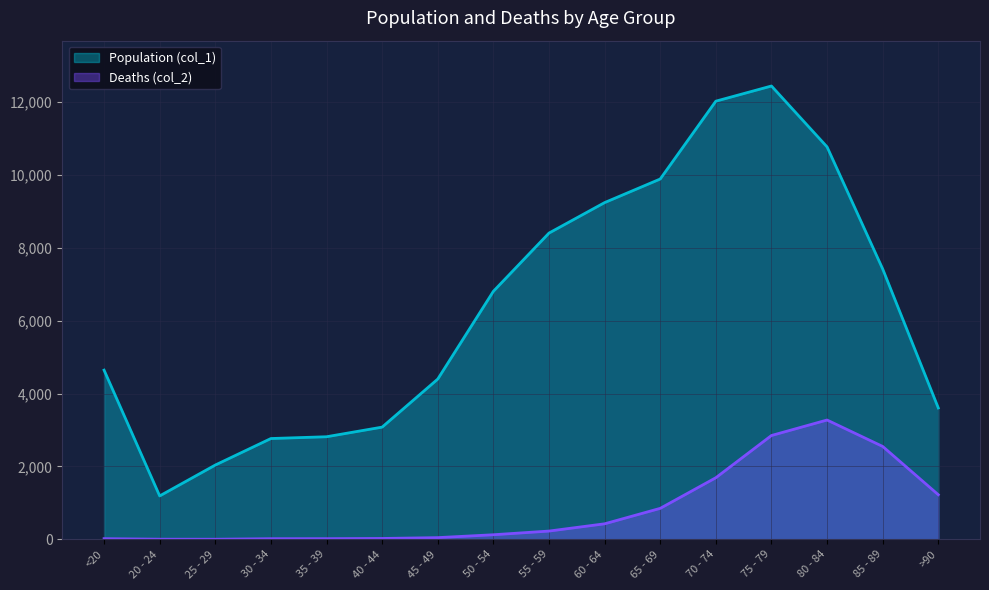

How many interior local valleys does the Population (col_1) series have?

1